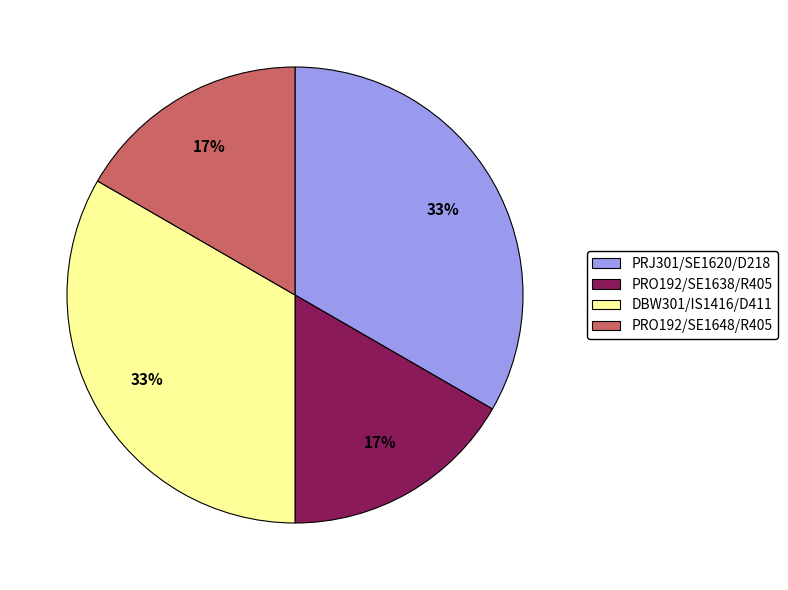

To the nearest percent, what is the average slice percentage?

25%